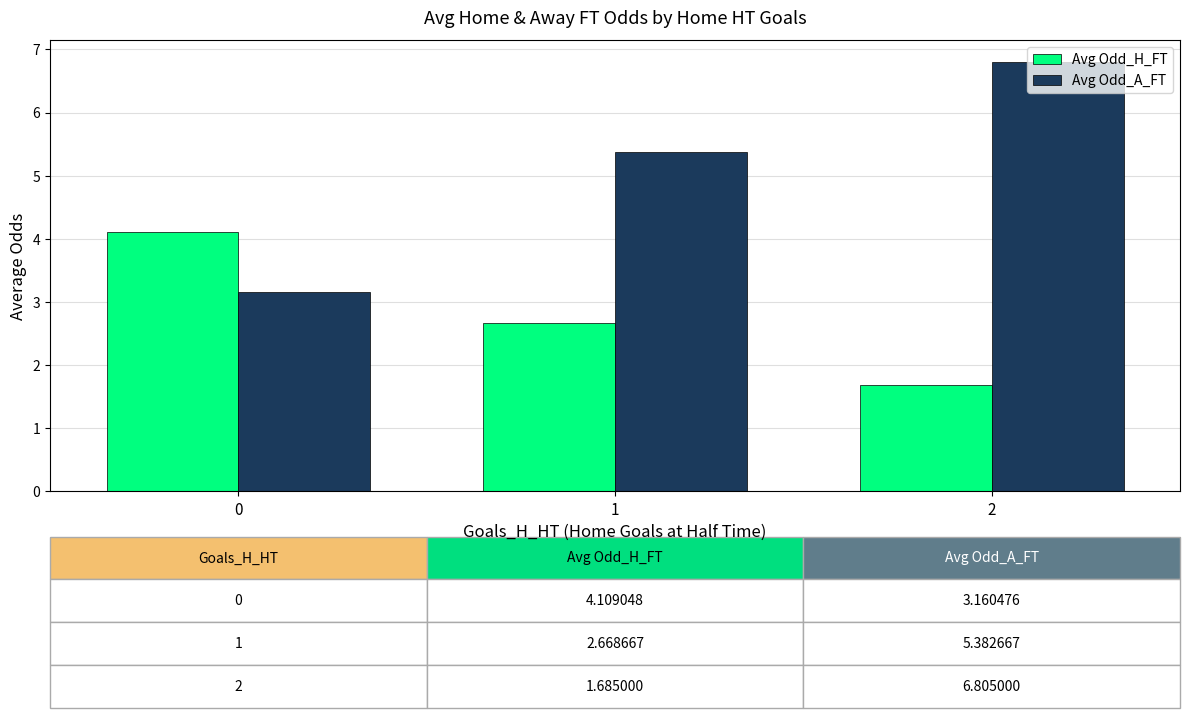

Reading left to right, transcribe all the data shown in this chart.

Avg Odd_H_FT: 4.1	2.7	1.7
Avg Odd_A_FT: 3.2	5.4	6.8